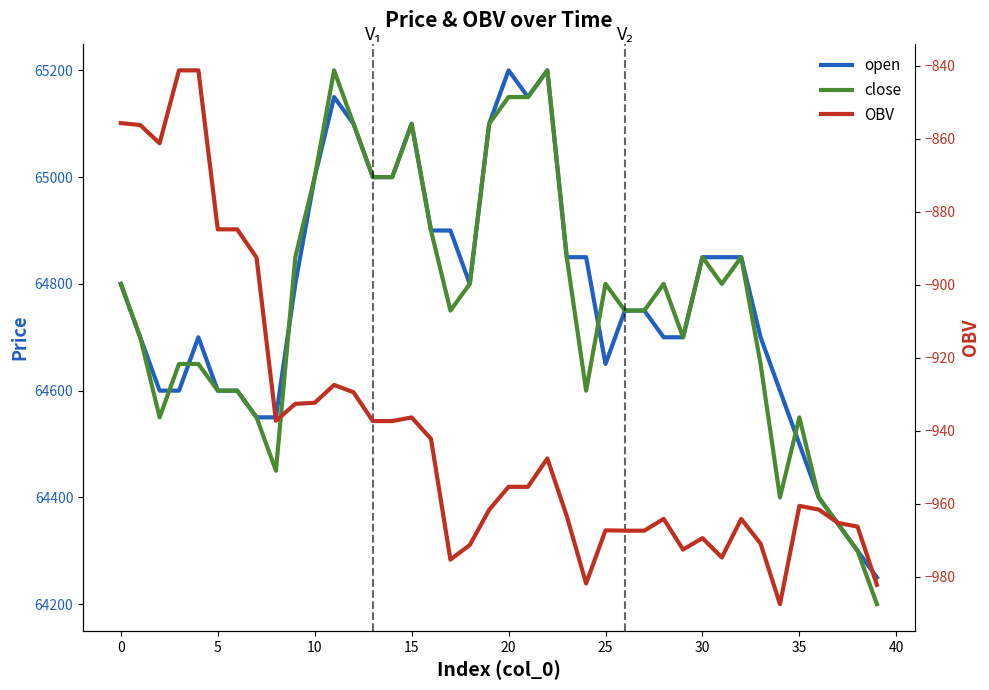

In close, how many points are lower than both neighbors (excluding endpoints)?

7